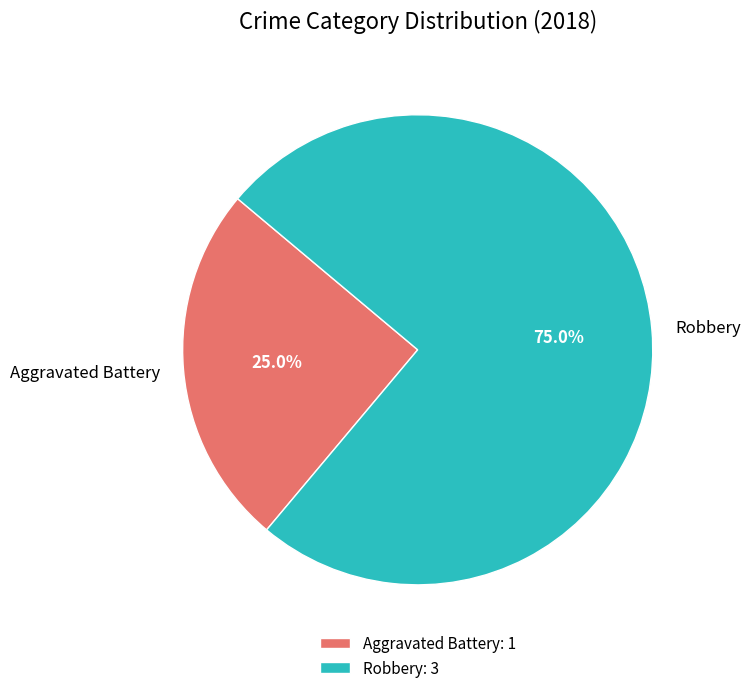

The Robbery slice represents 70% of the pie. True or false?

False